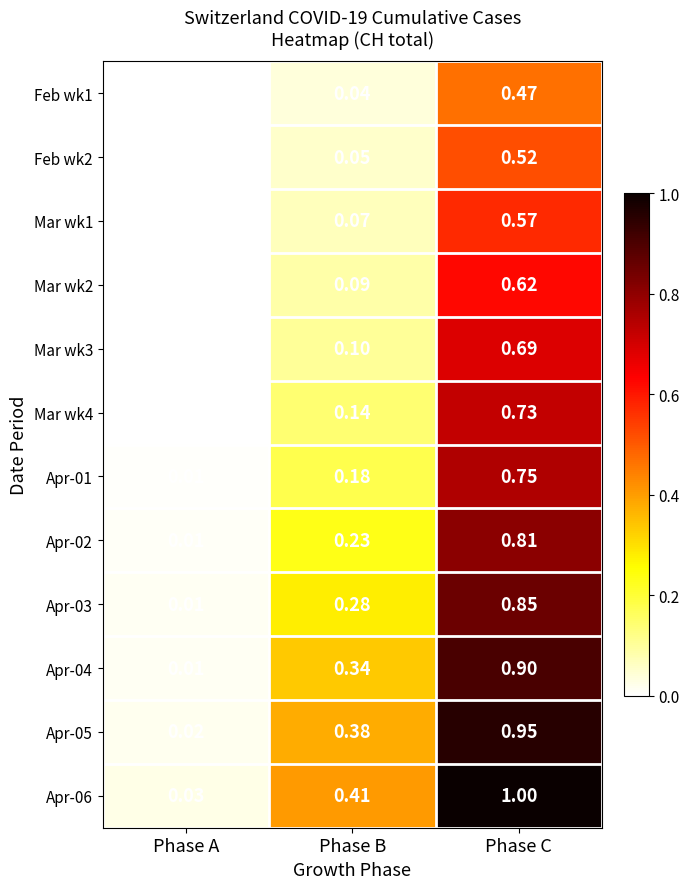

Rank the categories by Apr-04 value from lowest to highest.

Phase A, Phase B, Phase C